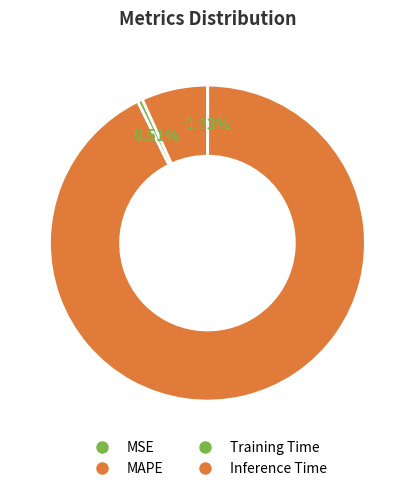

What percentage is the Inference Time slice, to the nearest percent?

7%